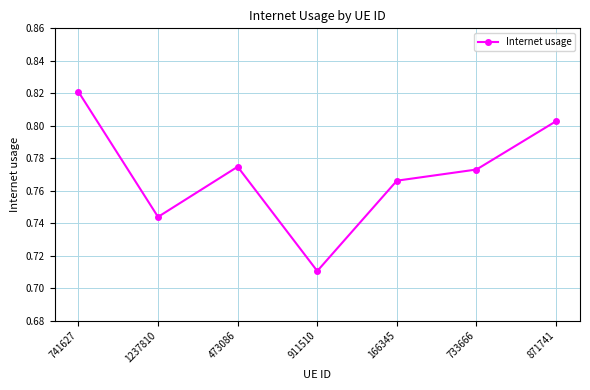

At which category does the data reach its first local peak?

473086